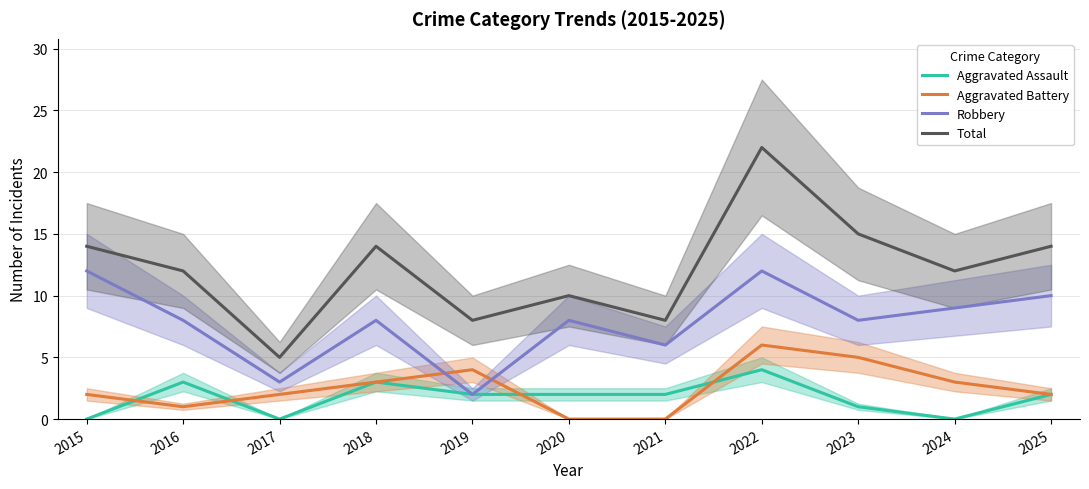

How many times do Aggravated Battery and Aggravated Assault cross each other?

4